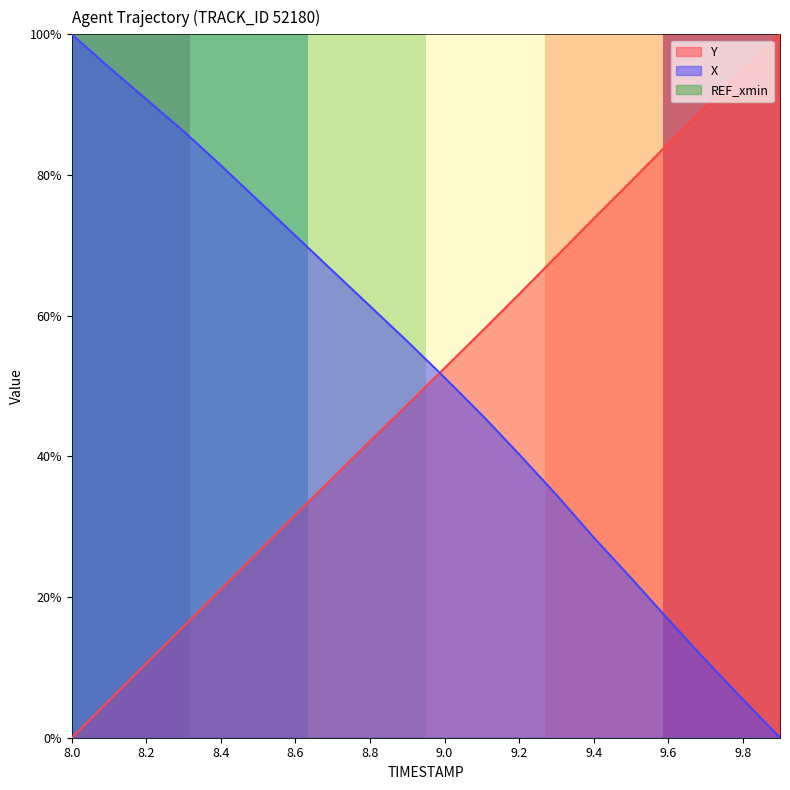

Is it true that Y equals 31.7 at 8.6?

True